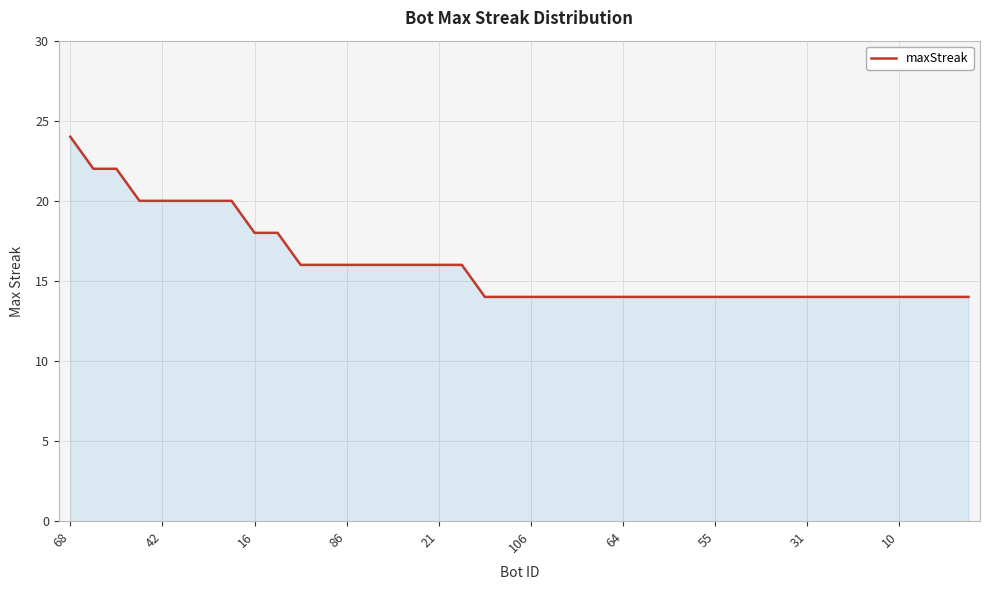

Does the chart have visible grid lines?

Yes